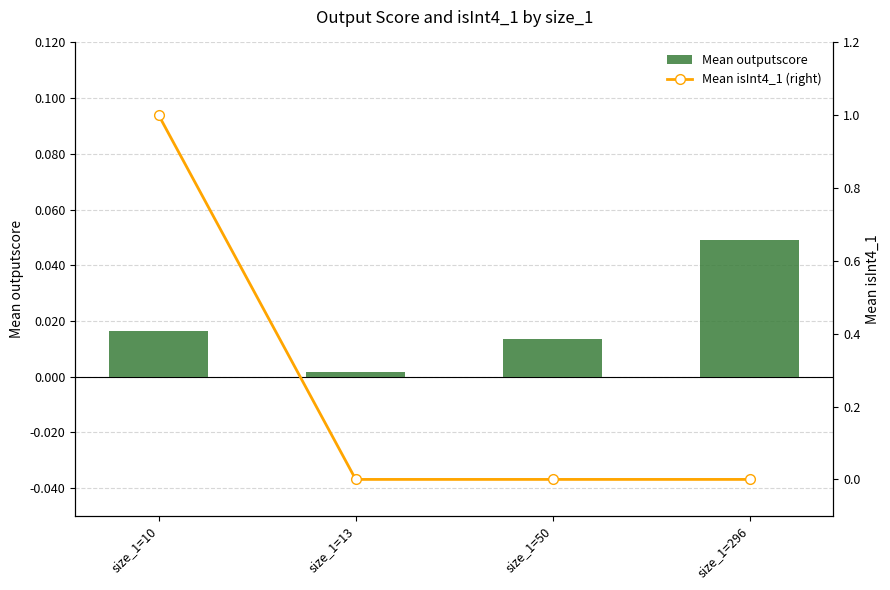

Which series changed the most between size_1=10 and size_1=13?

Mean isInt4_1 (right)